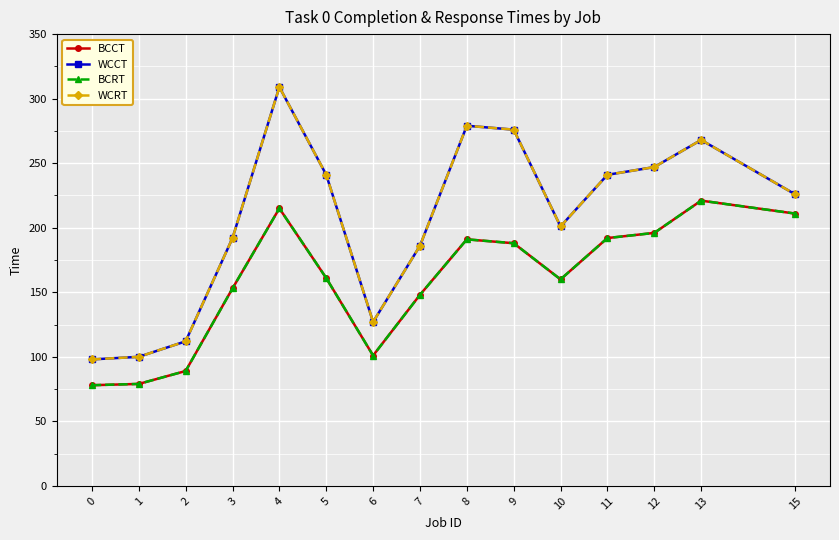

What is the value of the BCCT point at the 6th from the left?

161